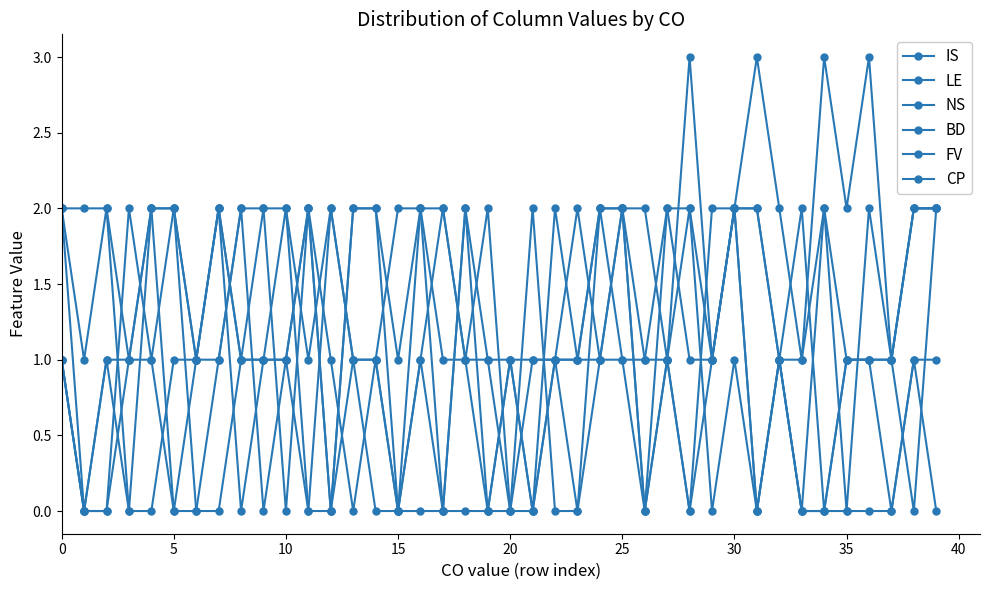

True or false: CP has more than 2 interior local peaks.

False